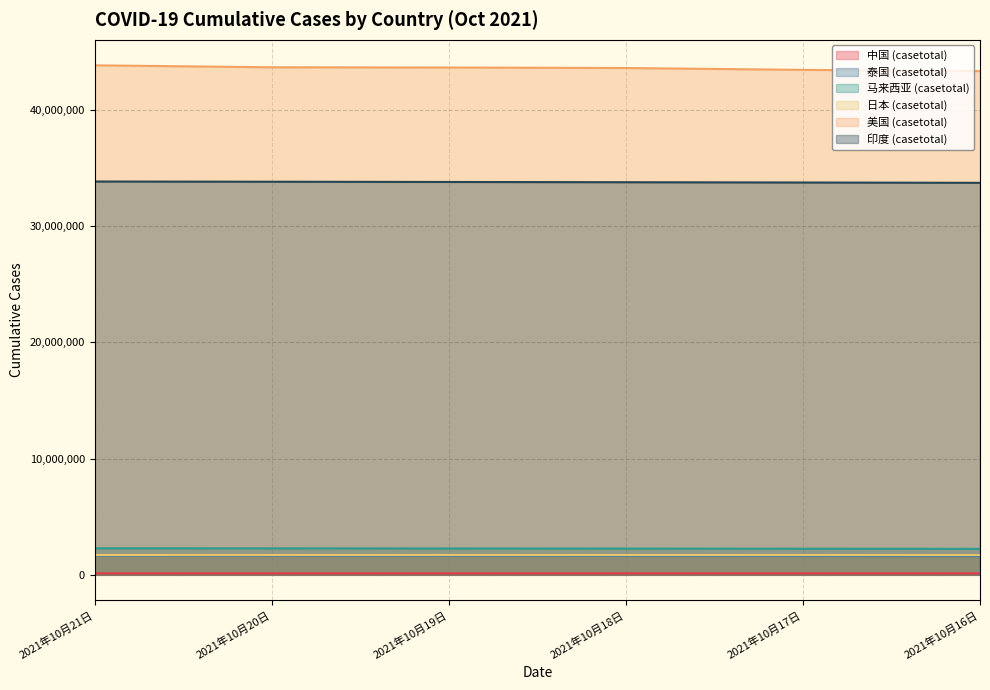

Between 2021年10月18日 and 2021年10月16日, which is larger?

2021年10月18日